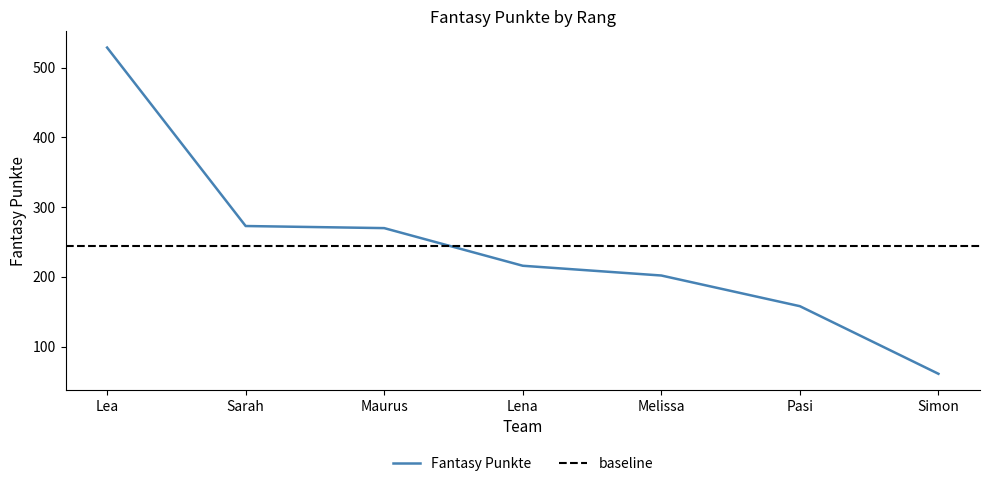

Rank the categories by value from lowest to highest.

Simon, Pasi, Melissa, Lena, Maurus, Sarah, Lea